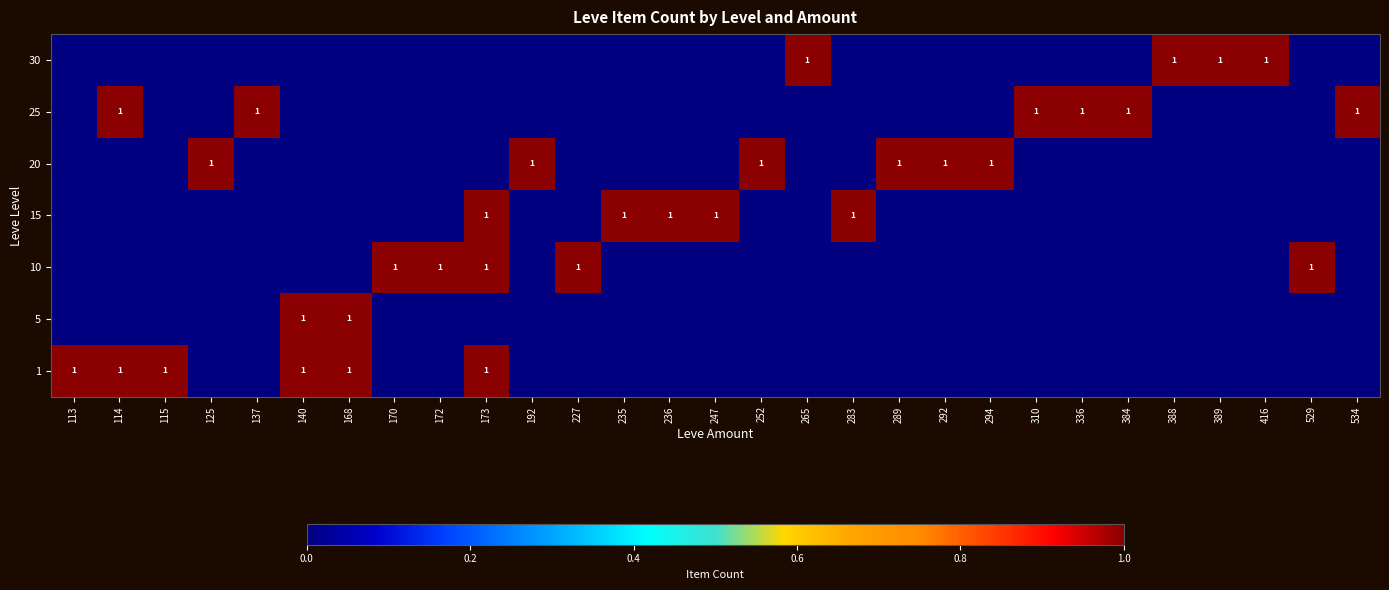

The 10 series shows -1 at 534. True or false?

False